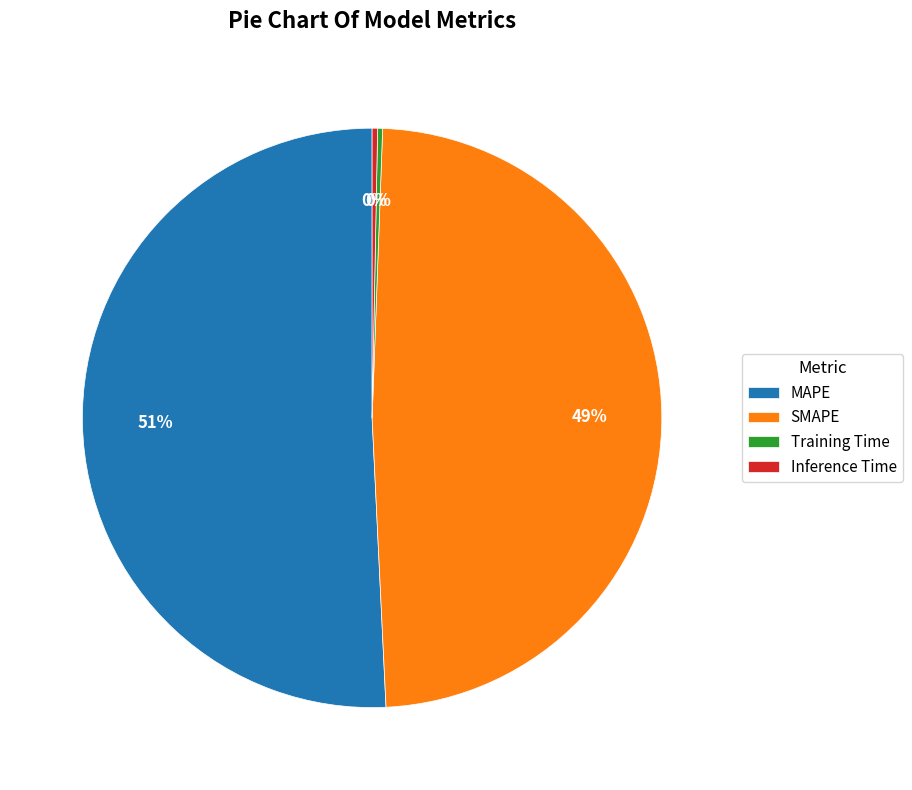

Which category has the biggest portion of the pie?

MAPE